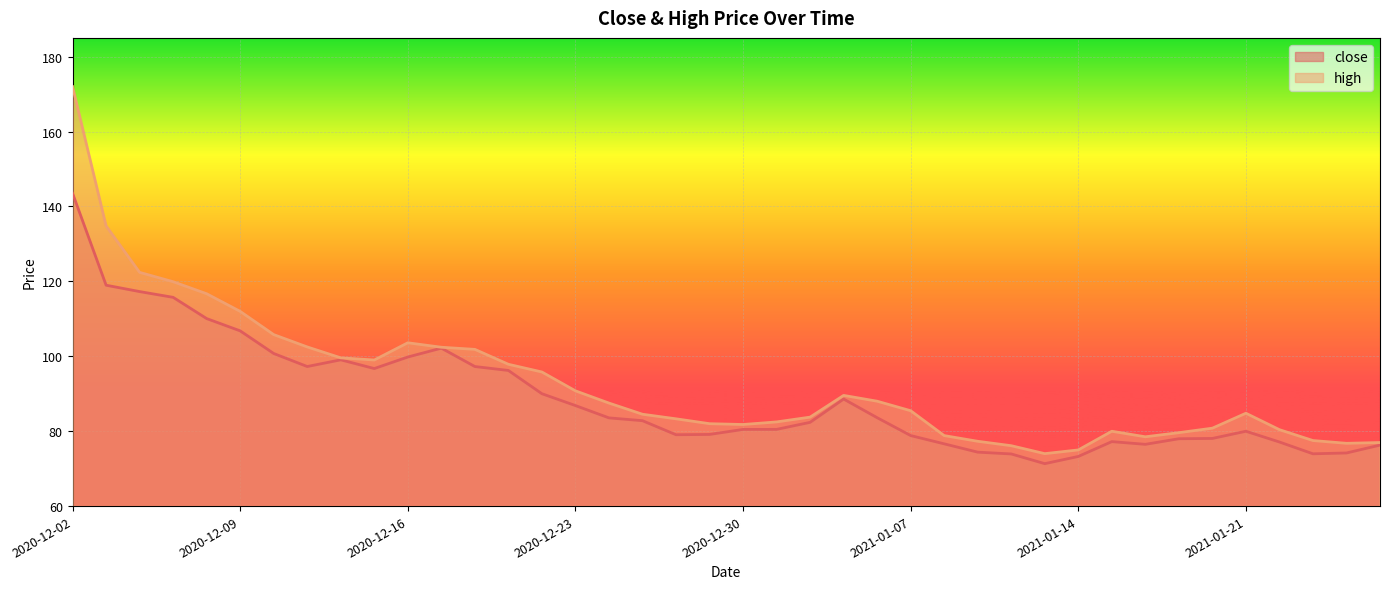

What is the difference between the second highest and minimum values in the high series?

60.8